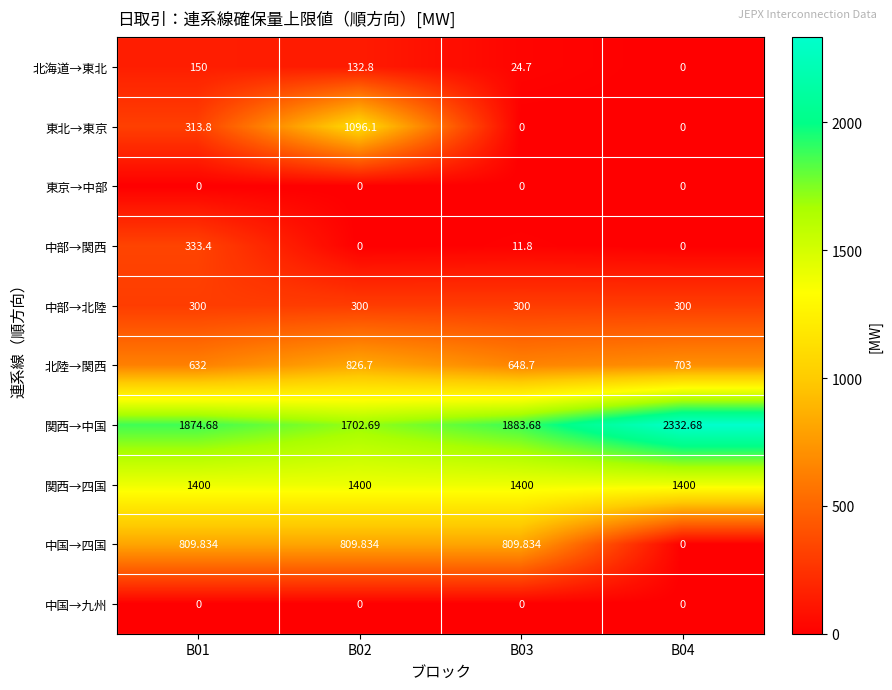

Which series has the largest total across all categories?

関西→中国